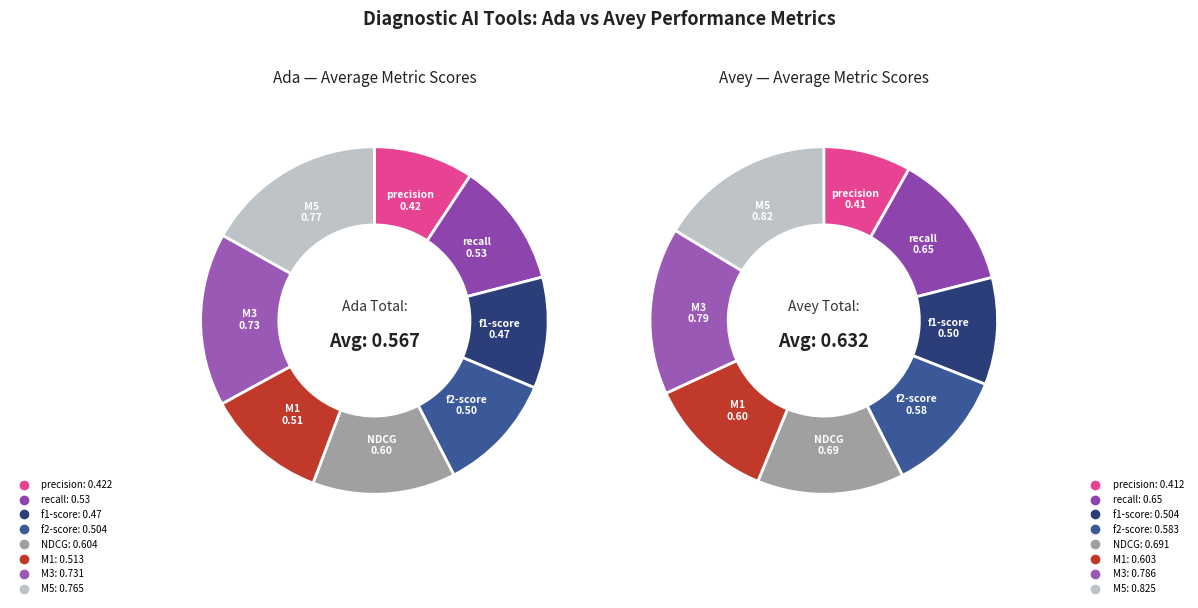

Count the number of slices in the pie.

8